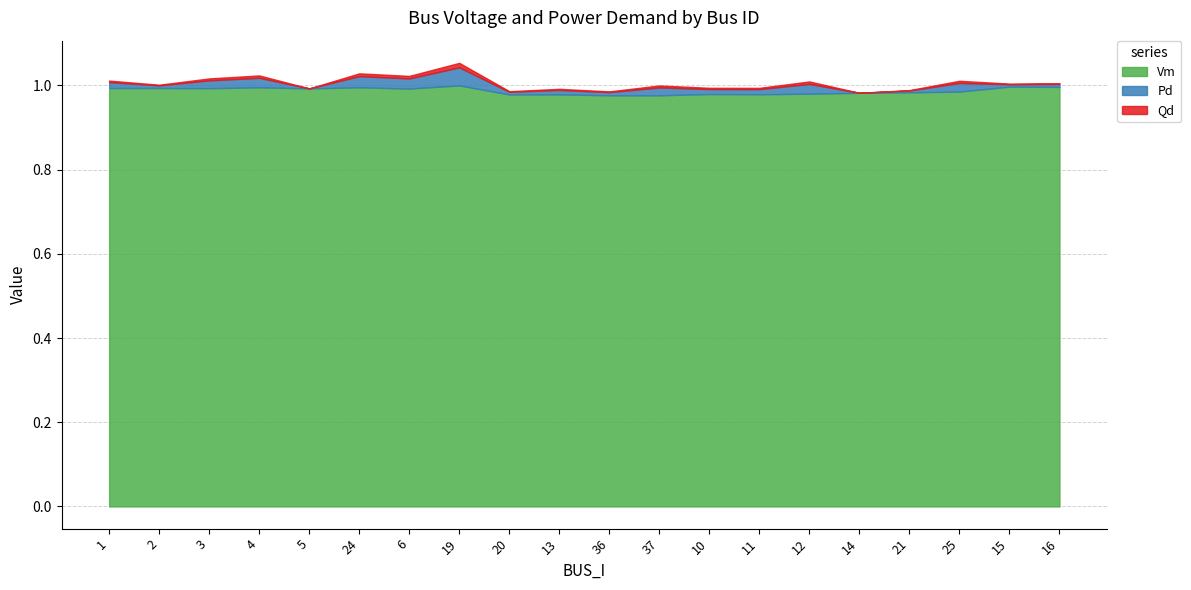

Where is Vm nearest to the value 0?

36